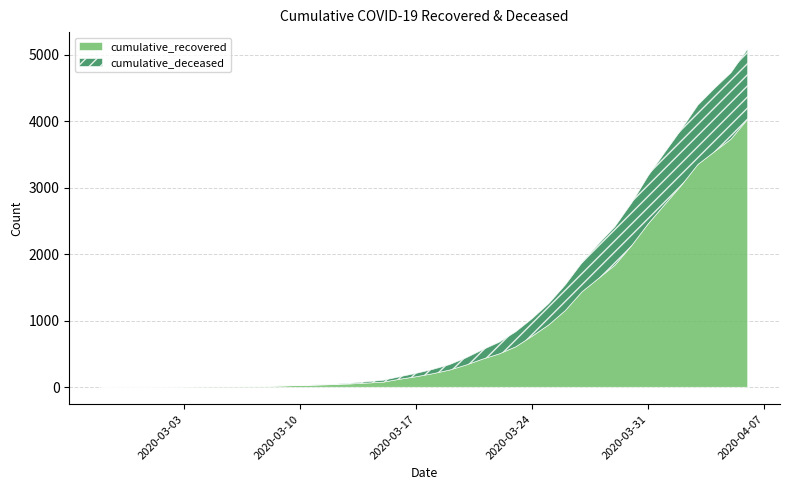

True or false: cumulative_deceased and cumulative_recovered cross at least once.

False